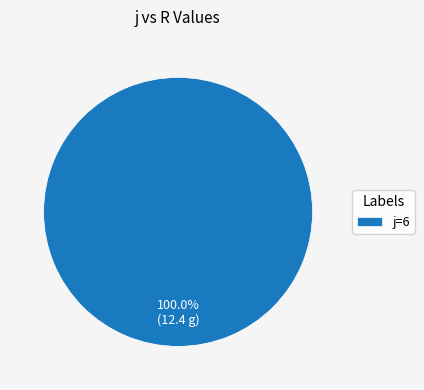

How many segments does this pie chart have?

1